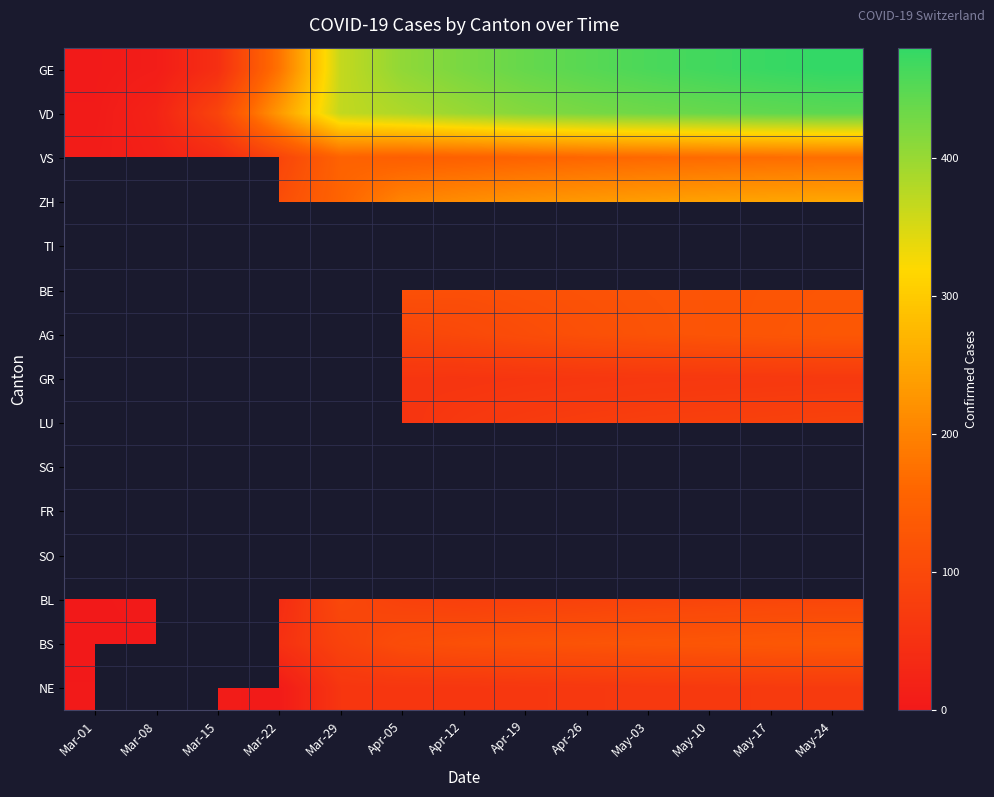

What is the difference between the AG values at May-24 and May-03?

10.0